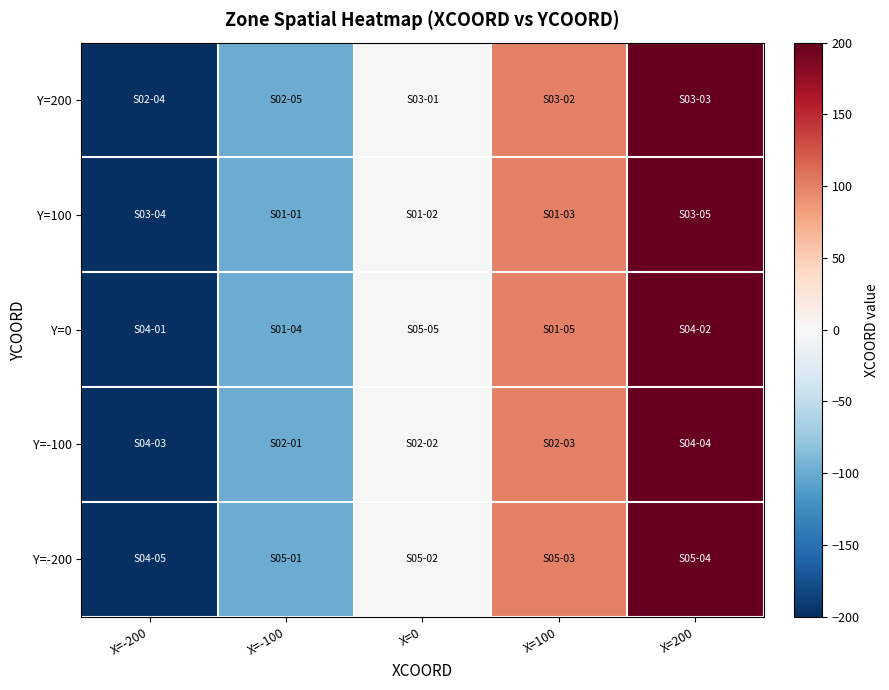

Rank the series at X=0 from lowest to highest value.

Y=200, Y=100, Y=0, Y=-100, Y=-200